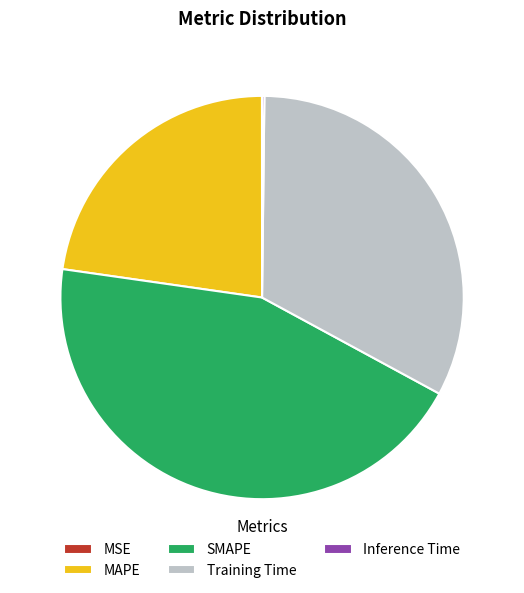

Approximately how many times larger is the value at MAPE compared to SMAPE?

0.5